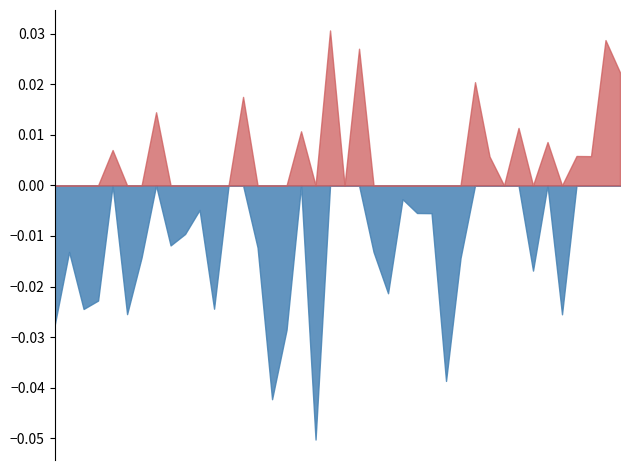

What is the difference between the maximum and minimum values in the Negative Change series?

0.1